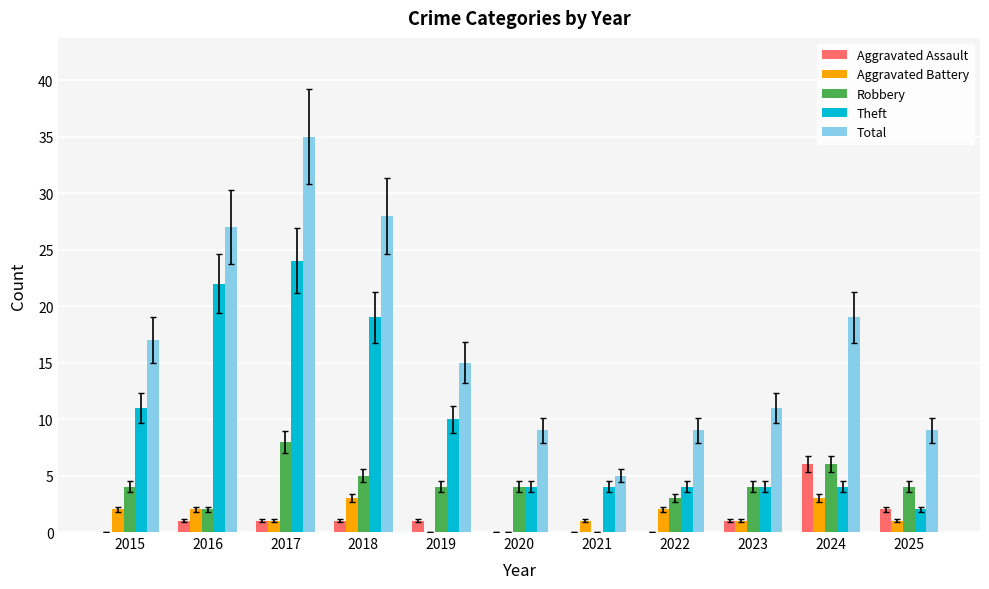

What is the approximate value of Robbery at 2023?

4